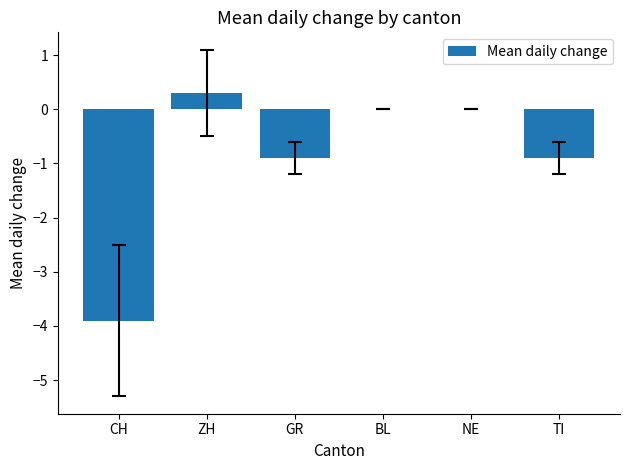

The value at GR is -0.9. True or false?

True